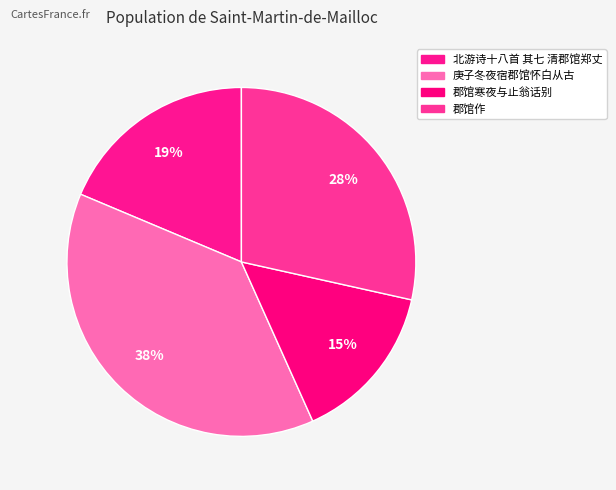

Approximately how many times larger is the value at 庚子冬夜宿郡馆怀白从古 compared to 郡馆寒夜与止翁话别?

2.6